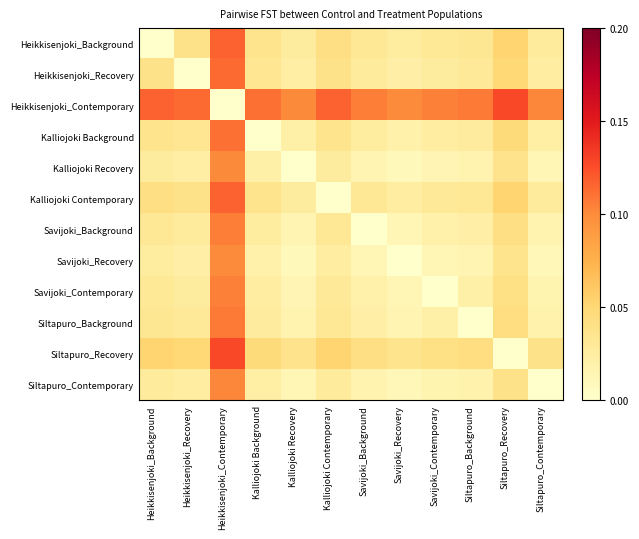

Which category has the highest value across all series?

Siltapuro_Recovery